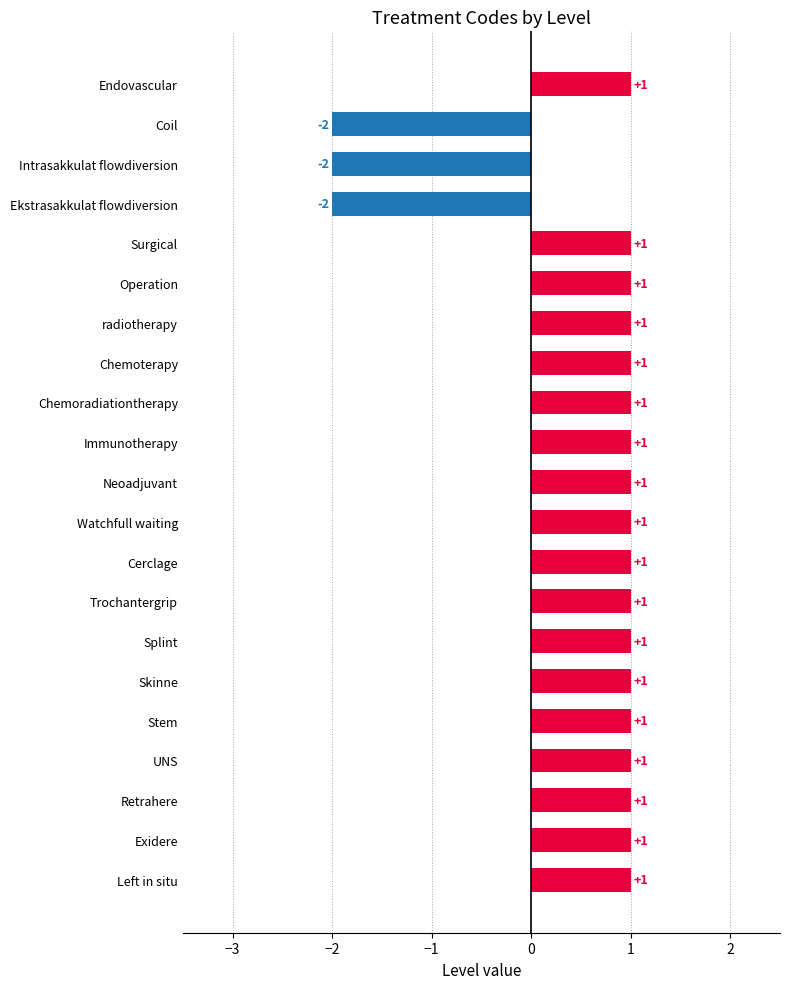

What is the value of the 16th bar from the top?

1